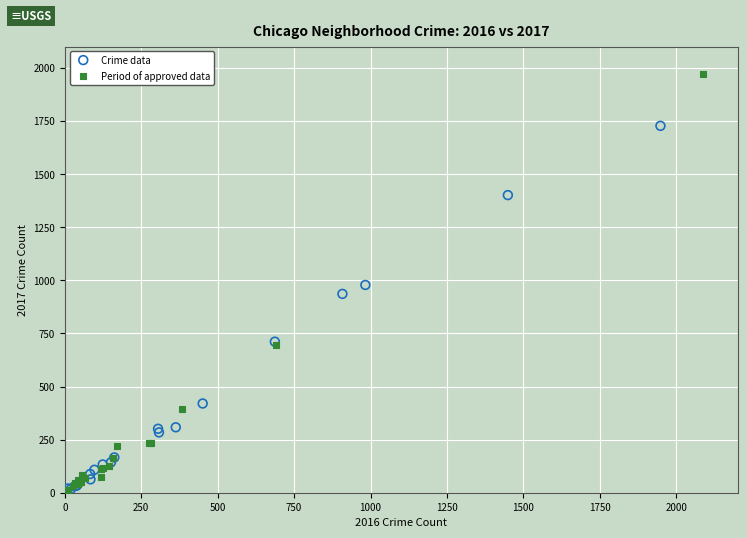

Which series has the largest Y range (max minus min)?

Period of approved data